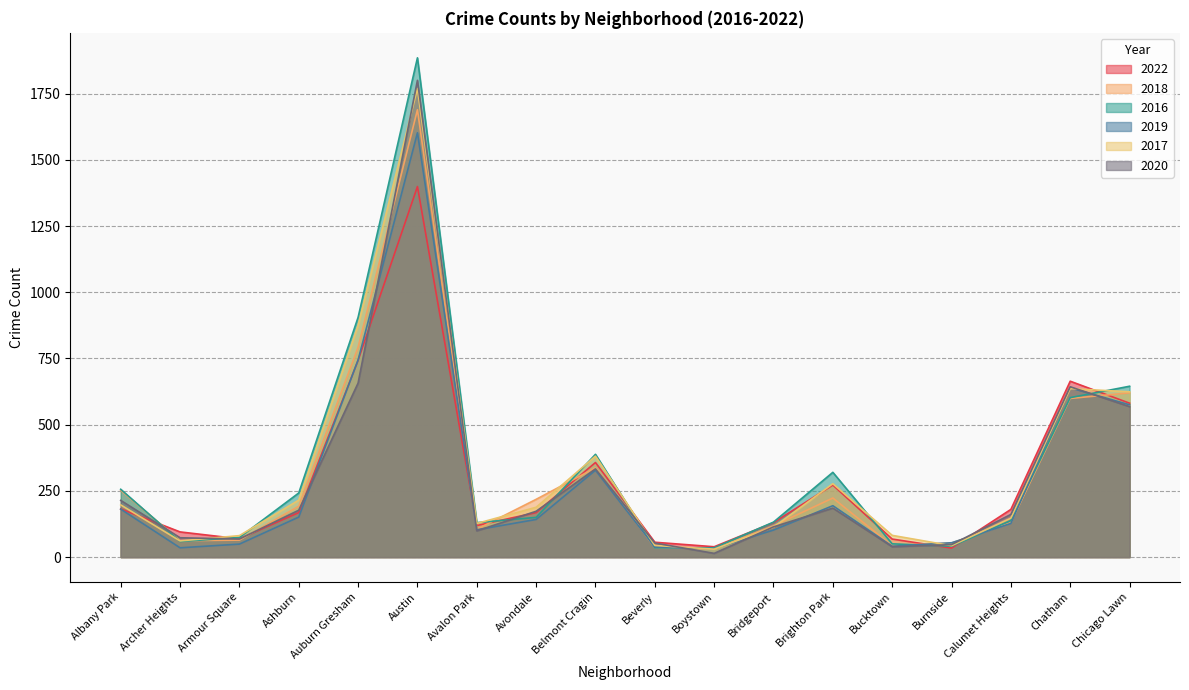

Rank the series by their maximum value, from highest to lowest.

2016, 2020, 2017, 2018, 2019, 2022